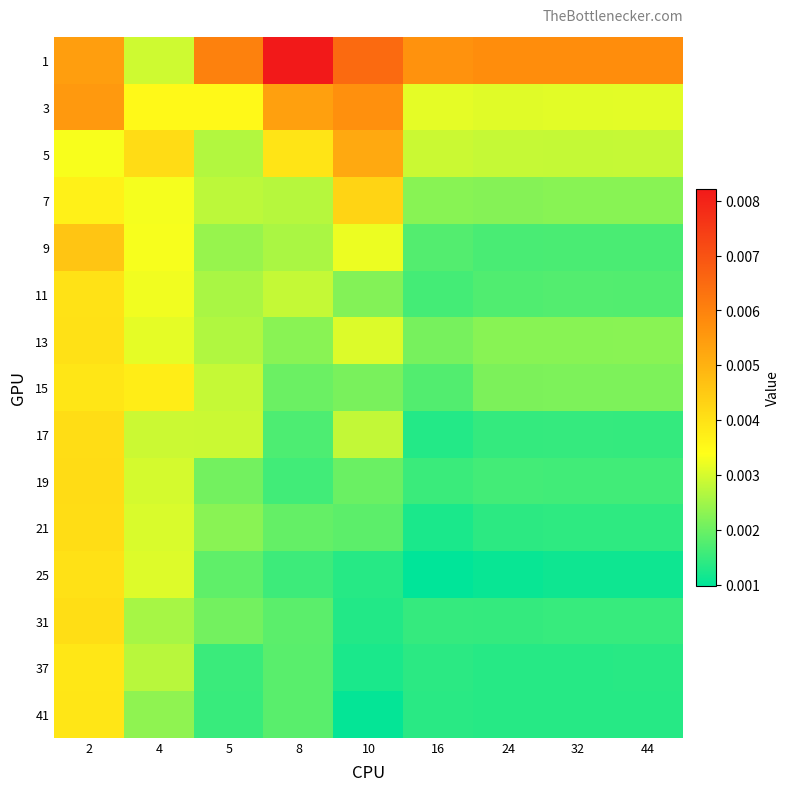

Between 2 and 16, which is larger?

16